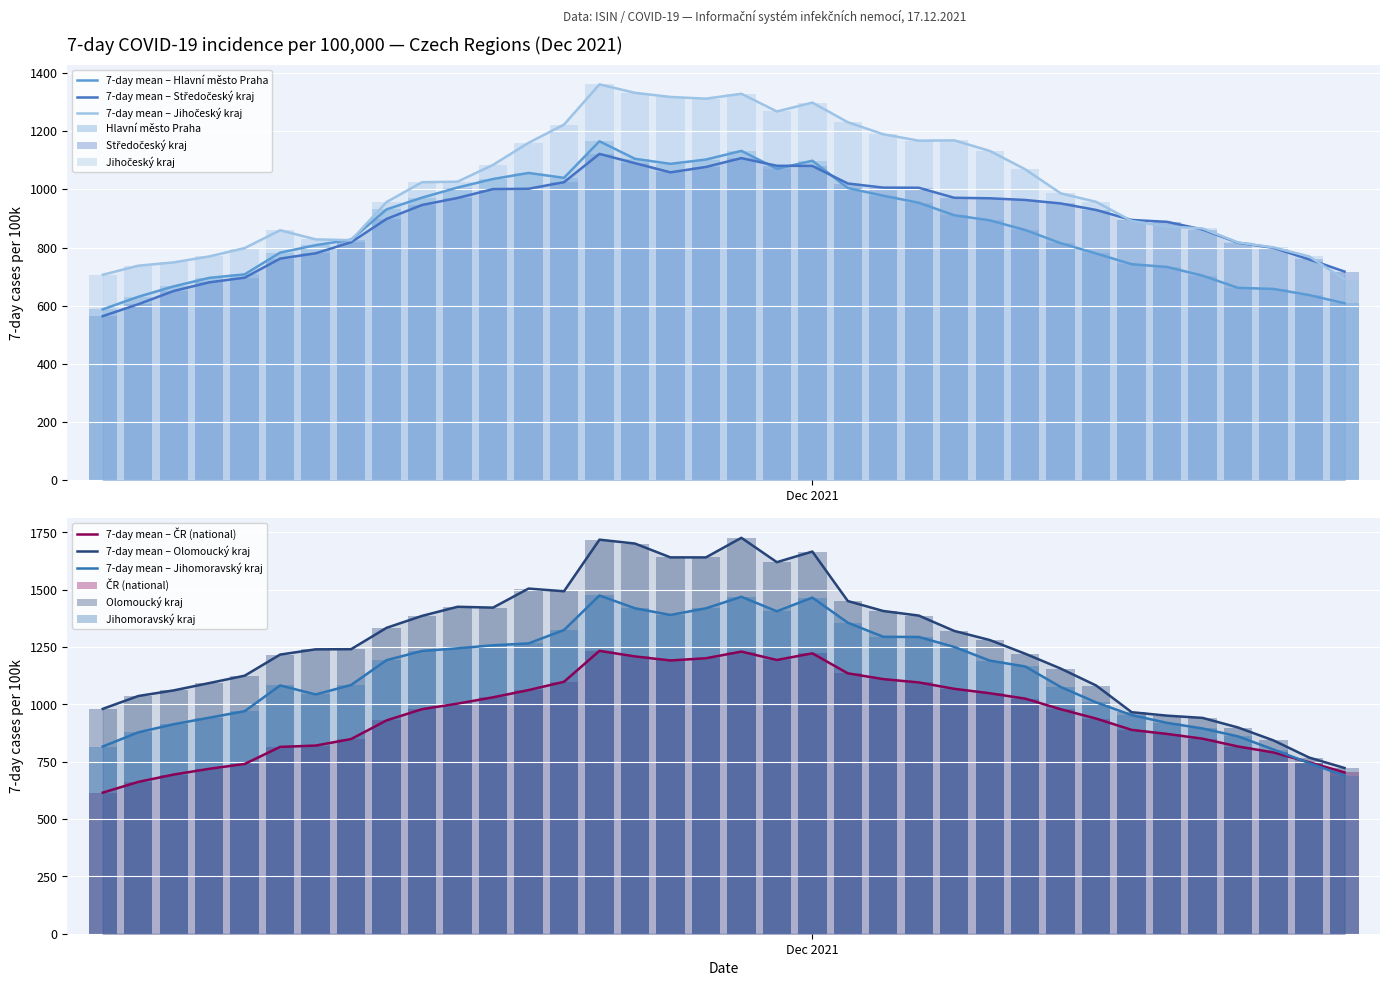

Where does the Jihomoravsky series first go above 1191?

06.12.2021